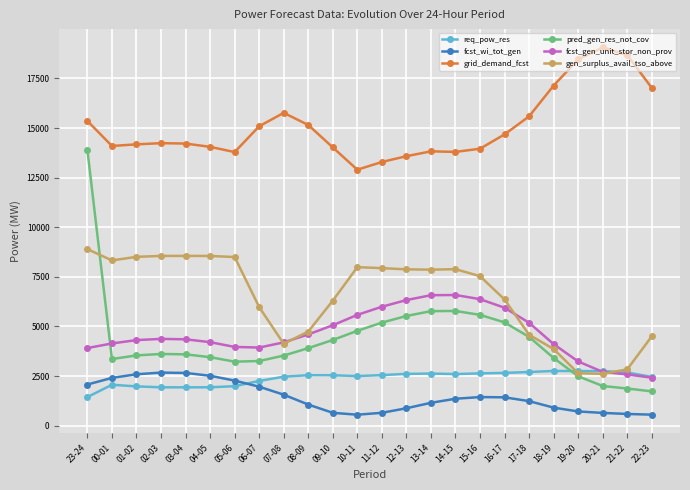

At which category does the chart reach its peak across all series?

20-21